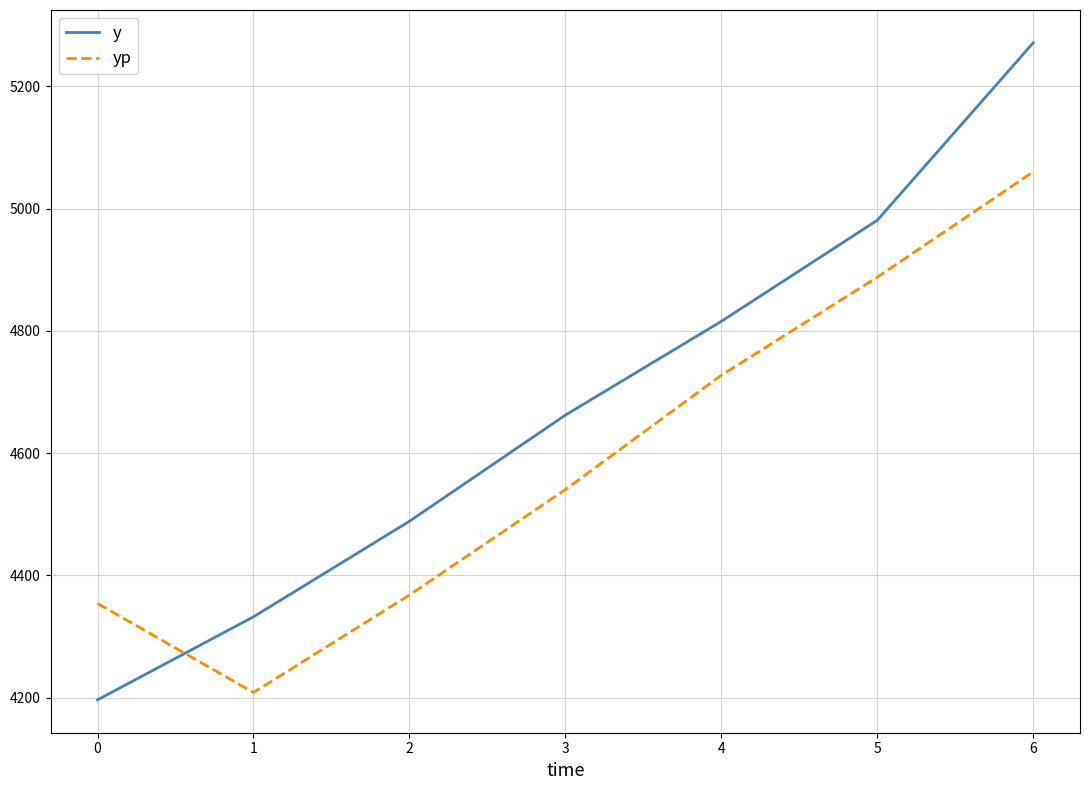

True or false: yp has more than 1 interior local peaks.

False